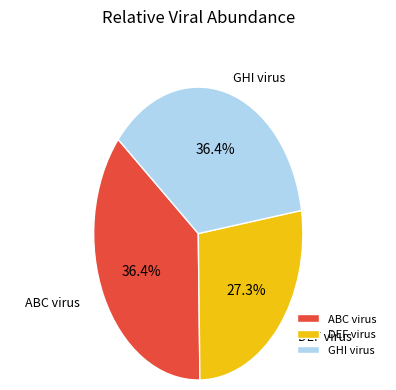

Which category has the smallest portion of the pie?

DEF virus